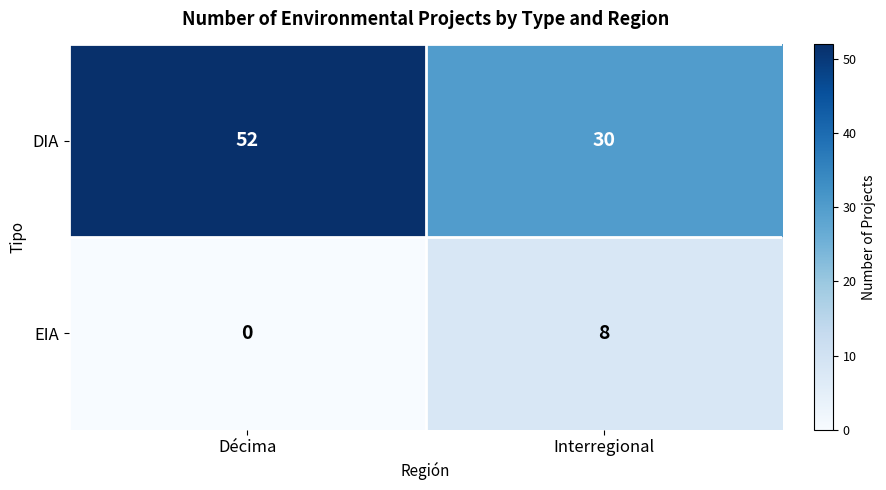

Count the number of categories in the chart.

2